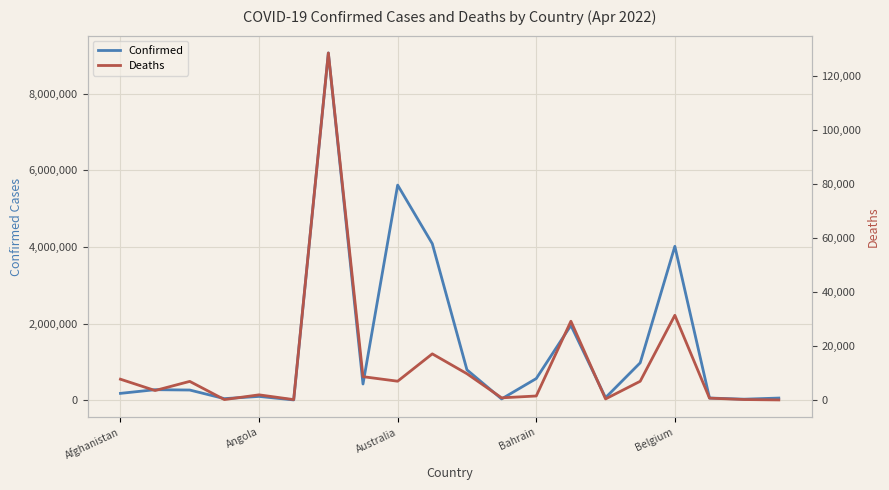

How many values in the Confirmed series exceed 274606?

9